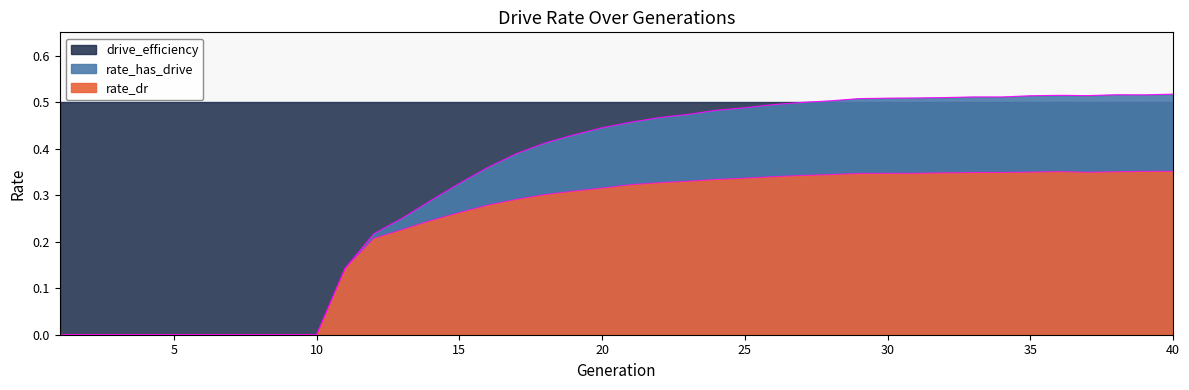

Which series changed the most between 37 and 39?

rate_dr